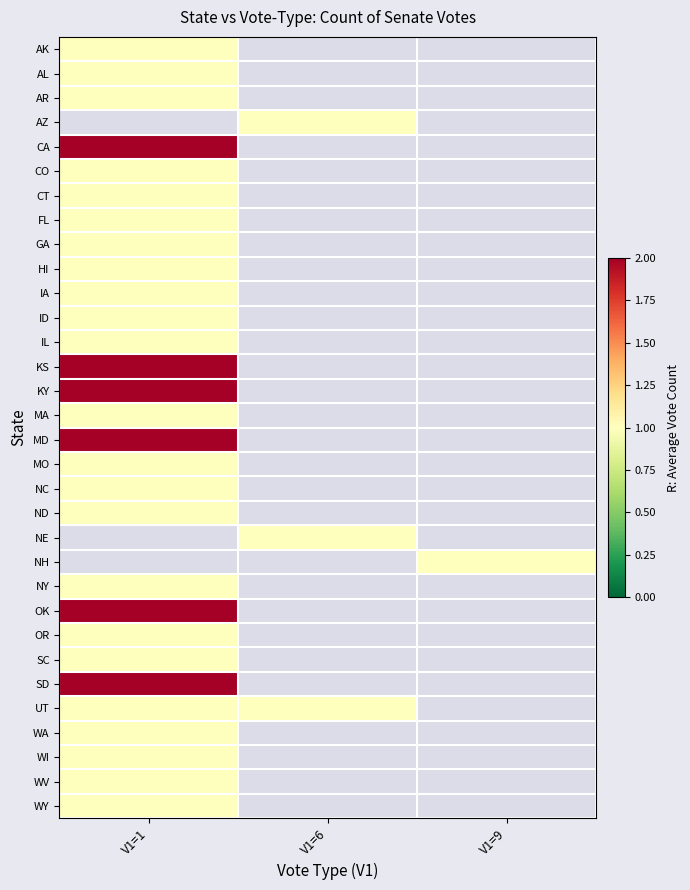

Reading left to right, list all the values displayed in this chart.

AK: V1=1=1	V1=6=0	V1=9=0
AL: V1=1=1	V1=6=0	V1=9=0
AR: V1=1=1	V1=6=0	V1=9=0
AZ: V1=1=0	V1=6=1	V1=9=0
CA: V1=1=2	V1=6=0	V1=9=0
CO: V1=1=1	V1=6=0	V1=9=0
CT: V1=1=1	V1=6=0	V1=9=0
FL: V1=1=1	V1=6=0	V1=9=0
GA: V1=1=1	V1=6=0	V1=9=0
HI: V1=1=1	V1=6=0	V1=9=0
IA: V1=1=1	V1=6=0	V1=9=0
ID: V1=1=1	V1=6=0	V1=9=0
IL: V1=1=1	V1=6=0	V1=9=0
KS: V1=1=2	V1=6=0	V1=9=0
KY: V1=1=2	V1=6=0	V1=9=0
MA: V1=1=1	V1=6=0	V1=9=0
MD: V1=1=2	V1=6=0	V1=9=0
MO: V1=1=1	V1=6=0	V1=9=0
NC: V1=1=1	V1=6=0	V1=9=0
ND: V1=1=1	V1=6=0	V1=9=0
NE: V1=1=0	V1=6=1	V1=9=0
NH: V1=1=0	V1=6=0	V1=9=1
NY: V1=1=1	V1=6=0	V1=9=0
OK: V1=1=2	V1=6=0	V1=9=0
OR: V1=1=1	V1=6=0	V1=9=0
SC: V1=1=1	V1=6=0	V1=9=0
SD: V1=1=2	V1=6=0	V1=9=0
UT: V1=1=1	V1=6=1	V1=9=0
WA: V1=1=1	V1=6=0	V1=9=0
WI: V1=1=1	V1=6=0	V1=9=0
WV: V1=1=1	V1=6=0	V1=9=0
WY: V1=1=1	V1=6=0	V1=9=0